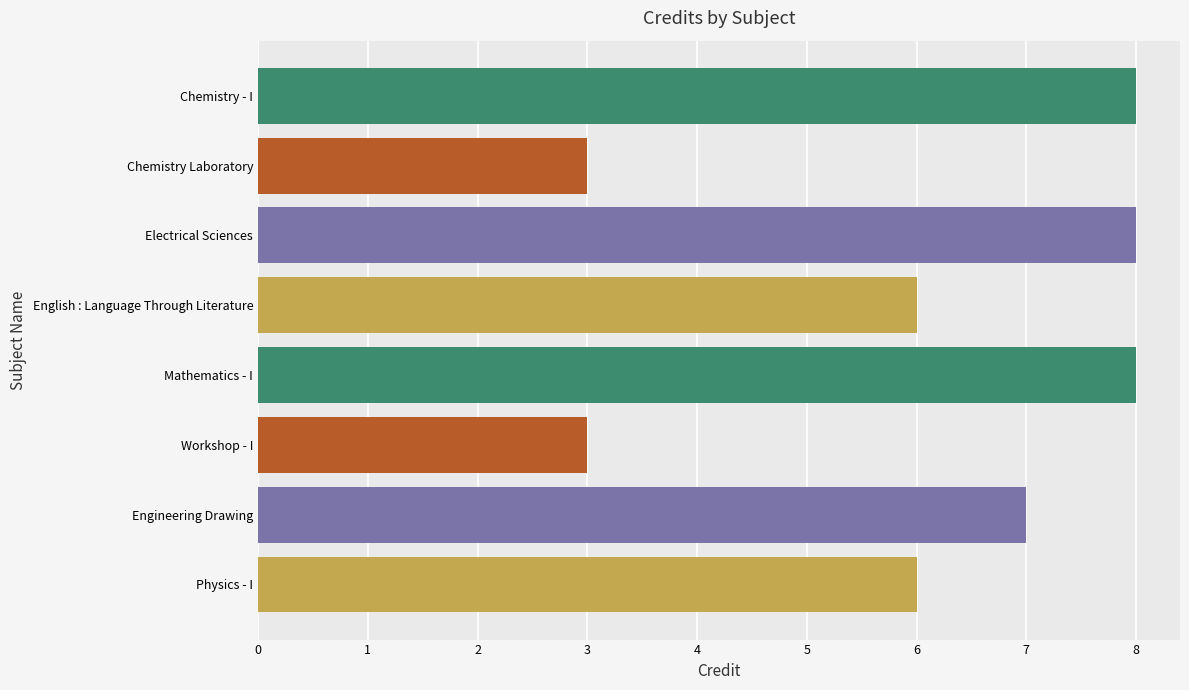

The value at Physics - I is 9. True or false?

False